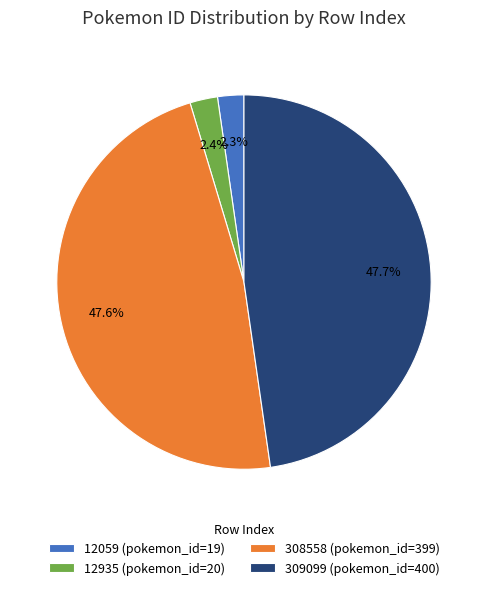

To the nearest percent, what percentage of the pie is 12059?

2%